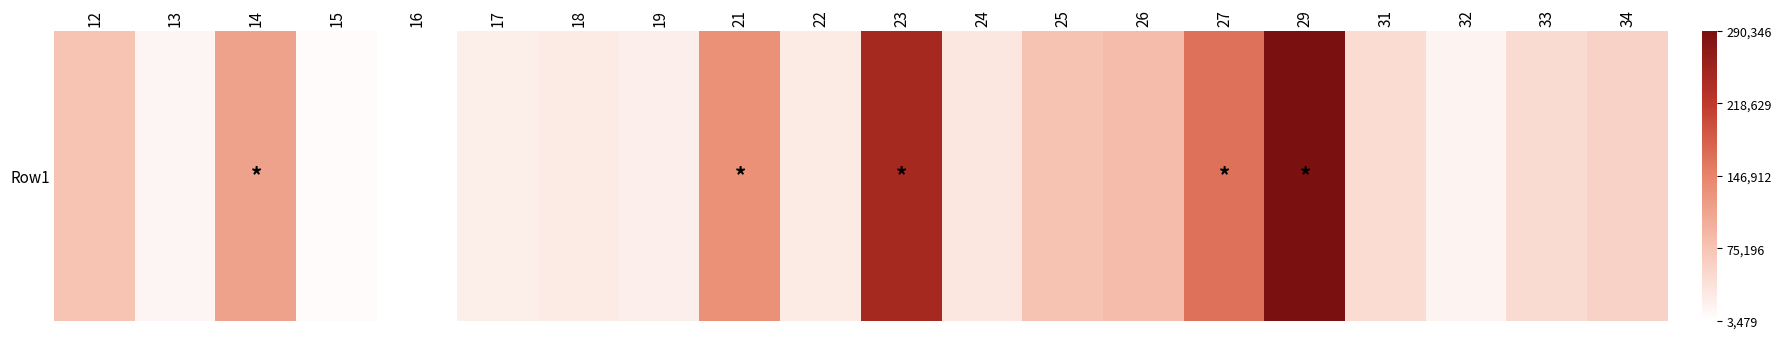

What is the change in value from 15 to 19?

+15101.0